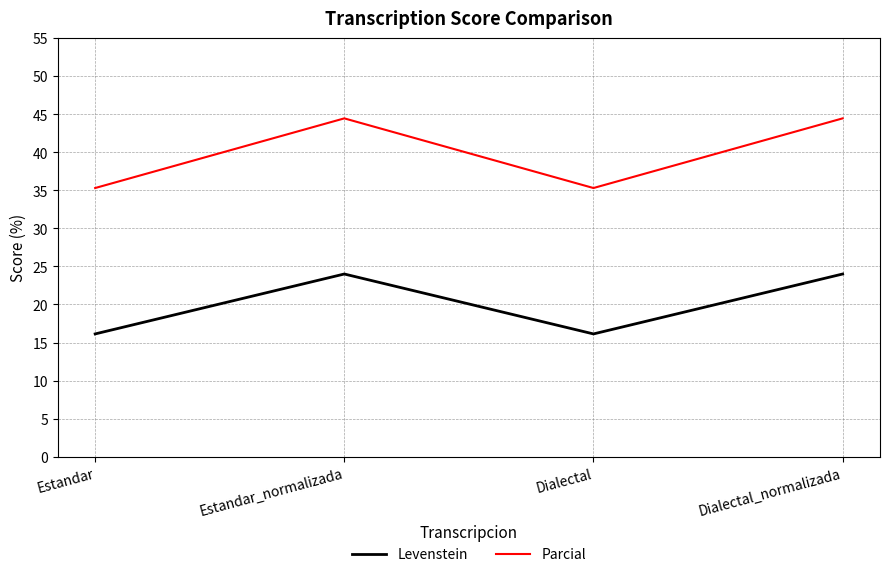

What is the sum of all Levenstein values?

80.3